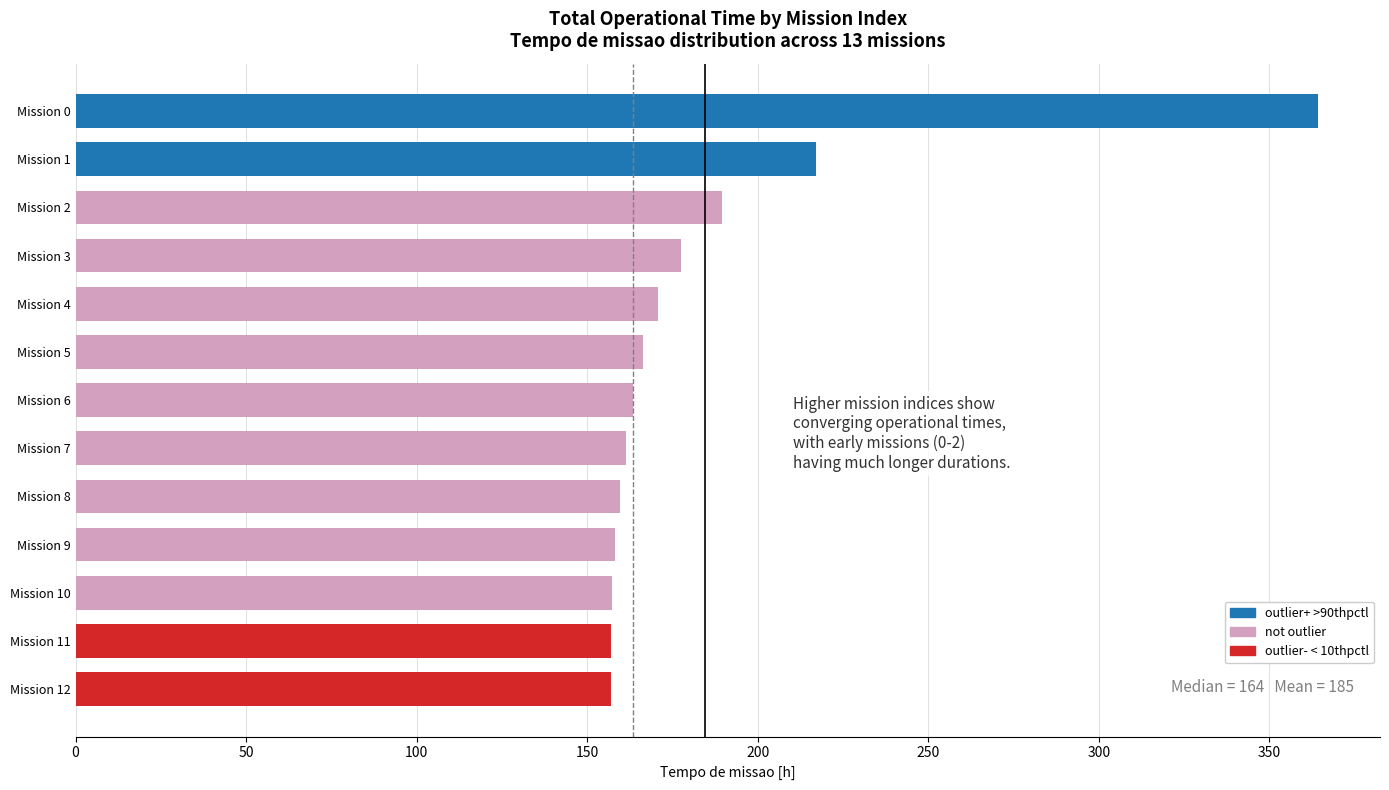

What is the average value?

184.6